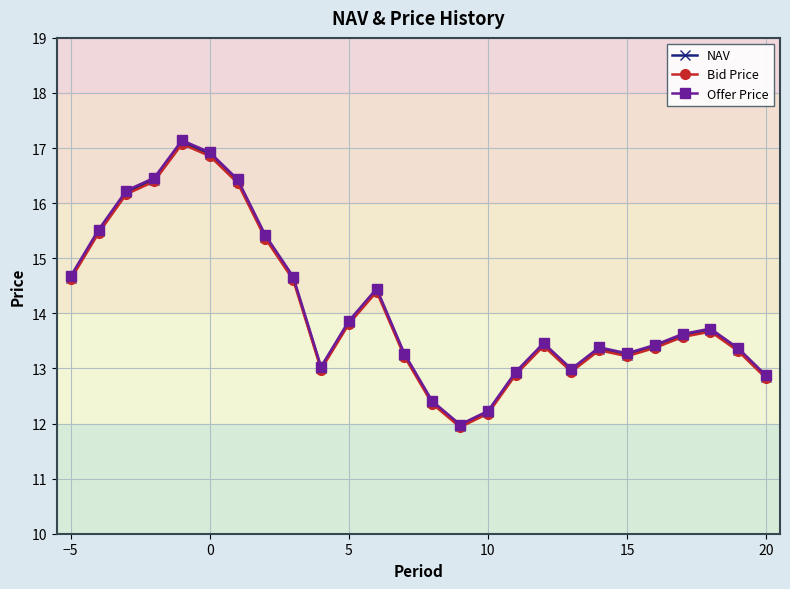

What is the value of the NAV point at the 24th from the left?

13.7